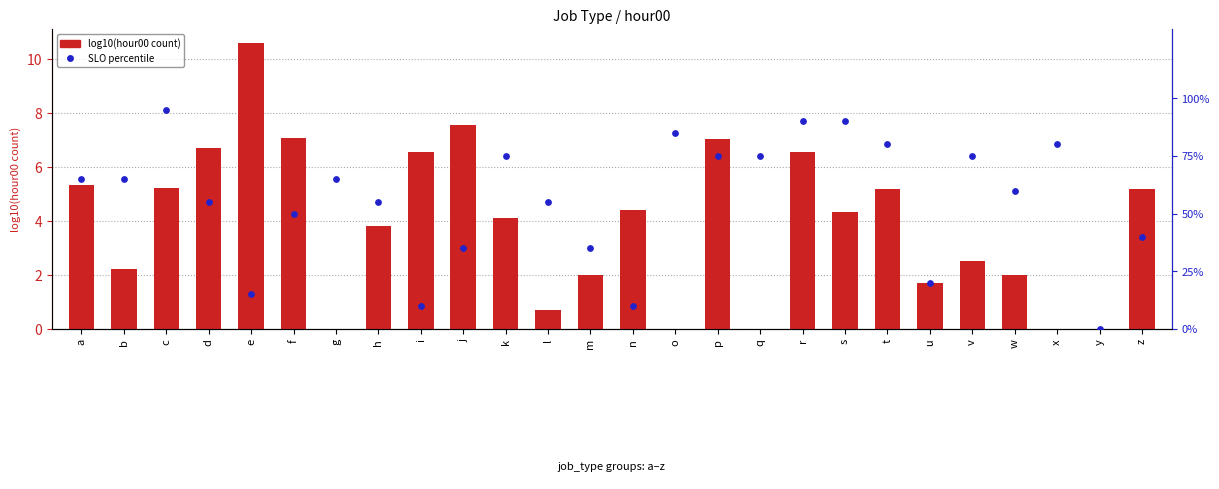

At how many categories does at least one series exceed 33?

21